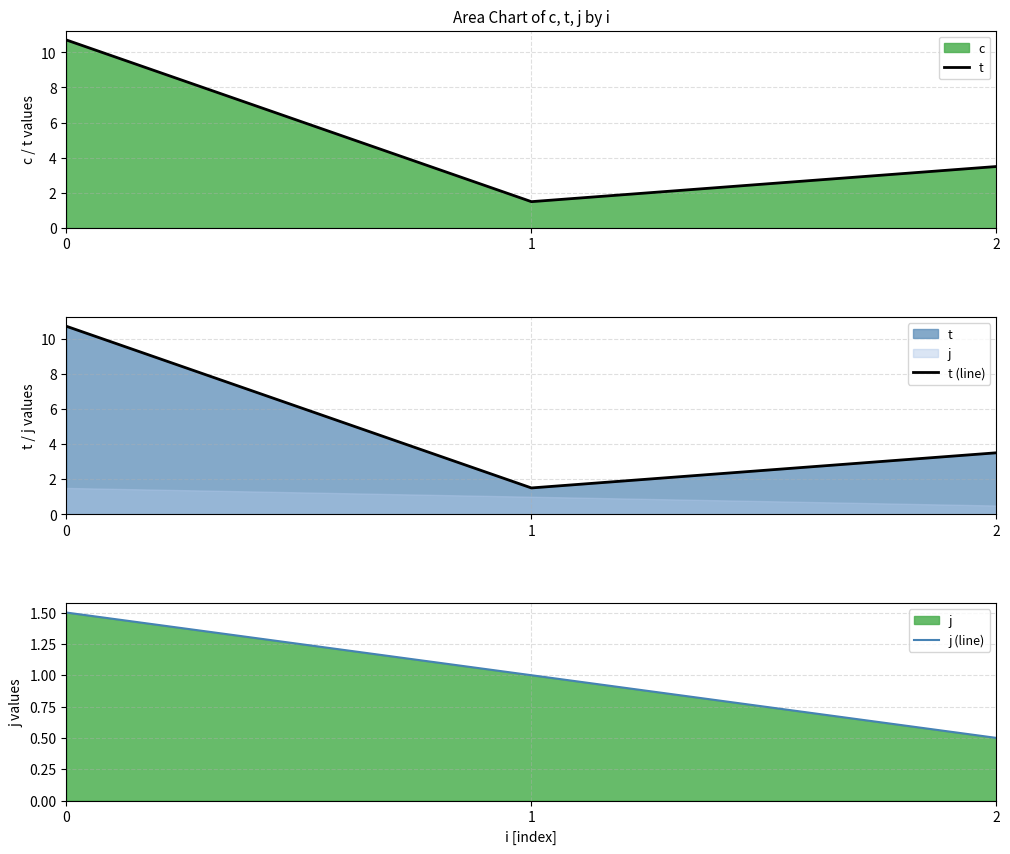

Does the chart have visible grid lines?

Yes